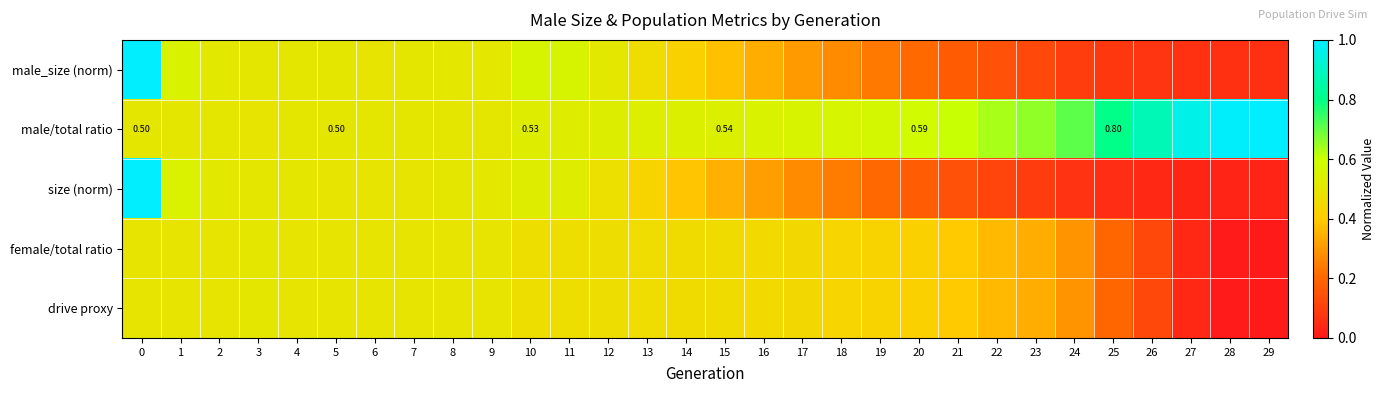

Rank the series by their maximum value, from lowest to highest.

female/total ratio, drive proxy, male_size (norm), male/total ratio, size (norm)